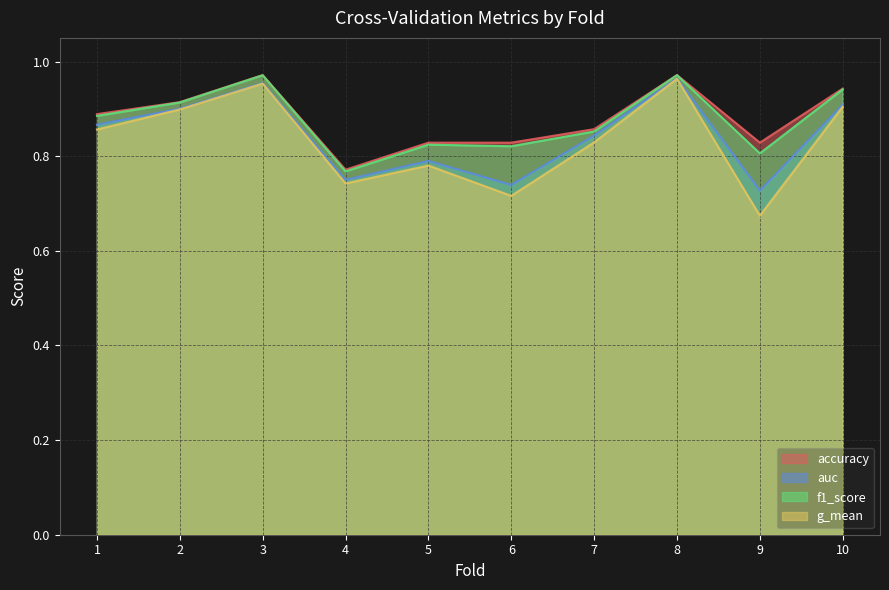

List the labels in order of f1_score value, largest first.

8, 3, 10, 2, 1, 7, 5, 6, 9, 4